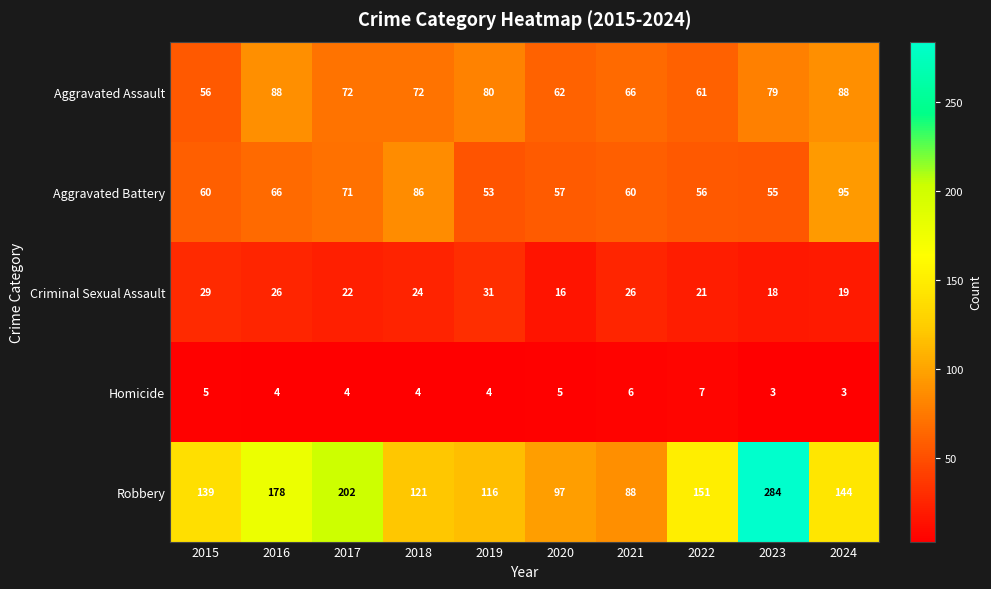

Which series has the widest spread of values?

Robbery